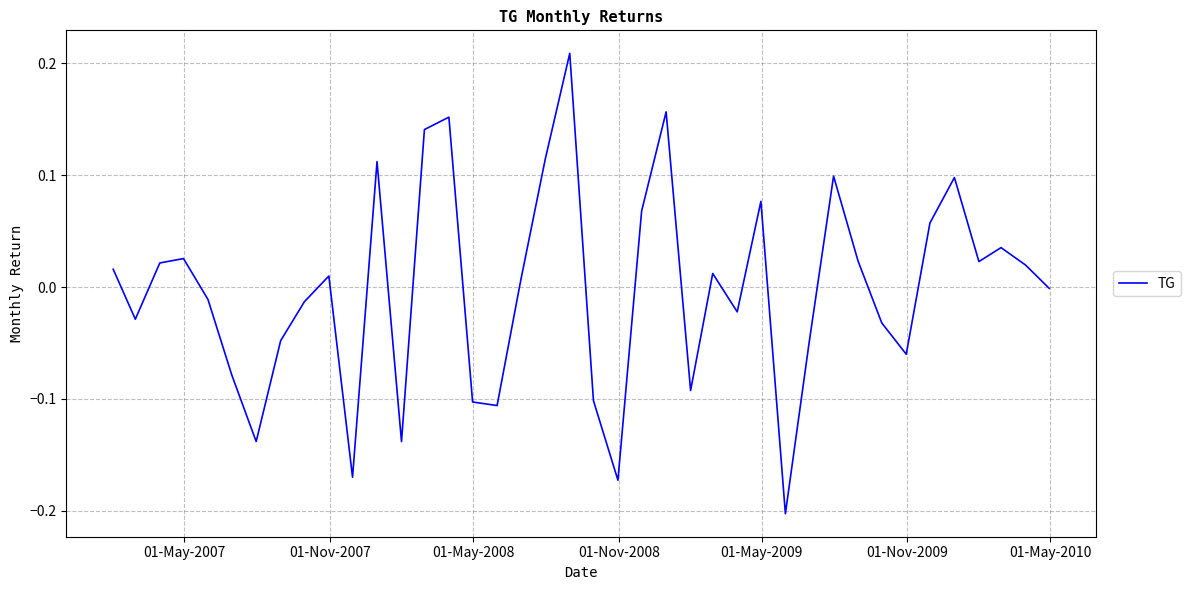

What is the difference between the maximum and minimum values?

0.4